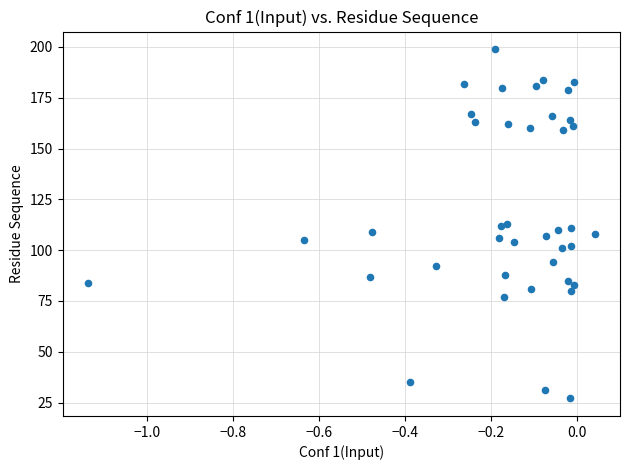

What is the range of Y values (max minus min)?

172